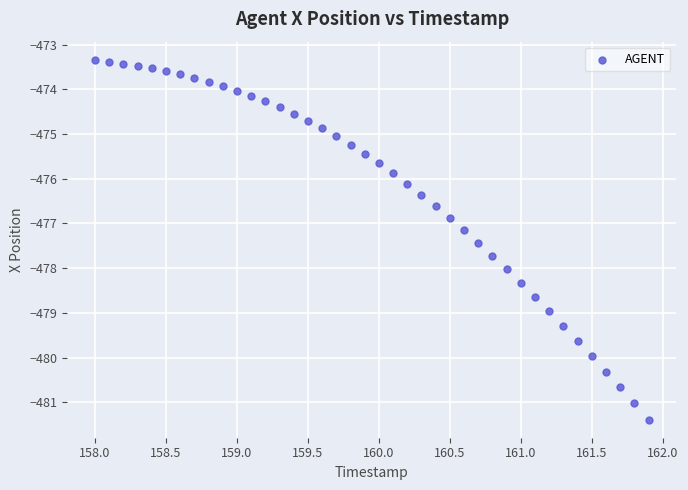

What is the range of Y values (max minus min)?

8.0